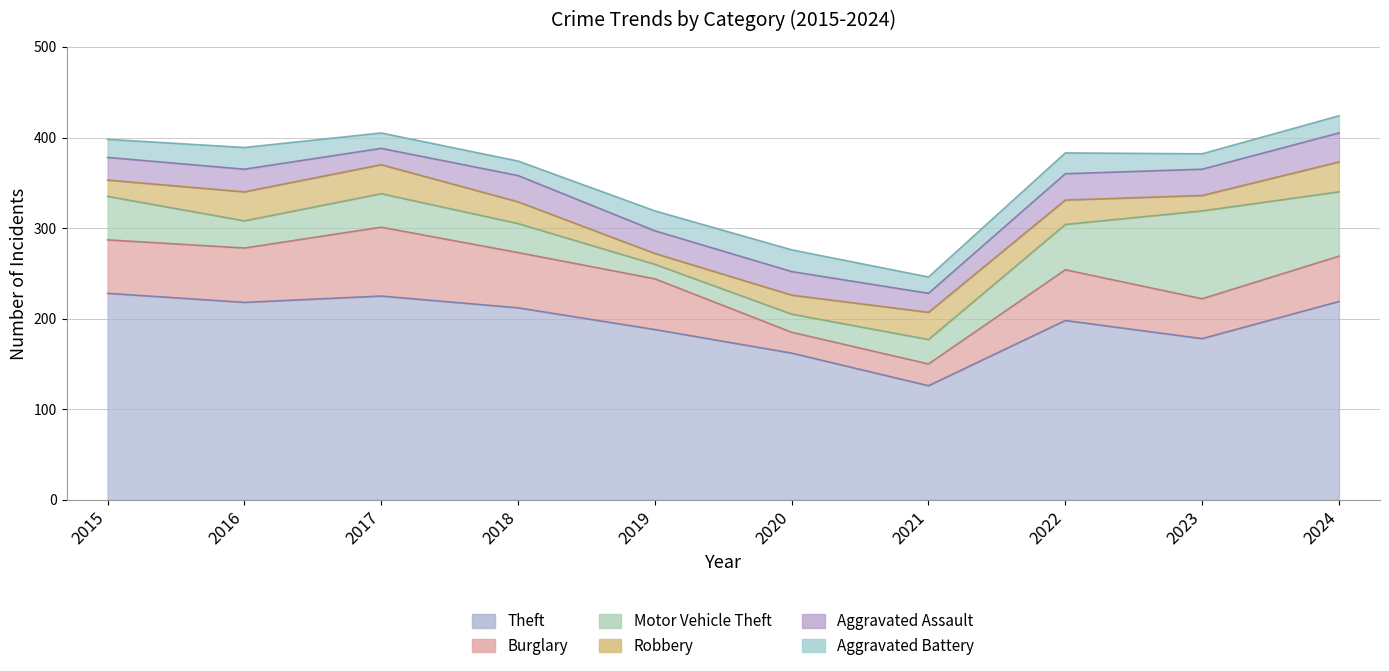

Is the value of Robbery at 2017 greater than the value of Aggravated Battery at 2018?

Yes